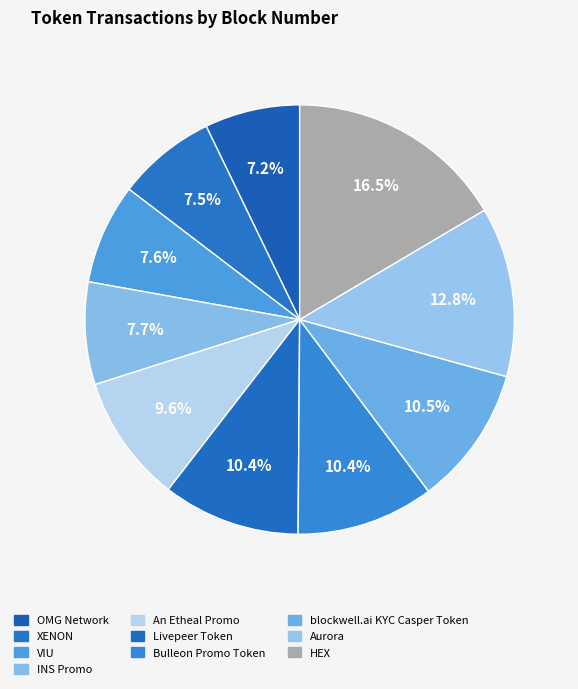

How many segments does this pie chart have?

10